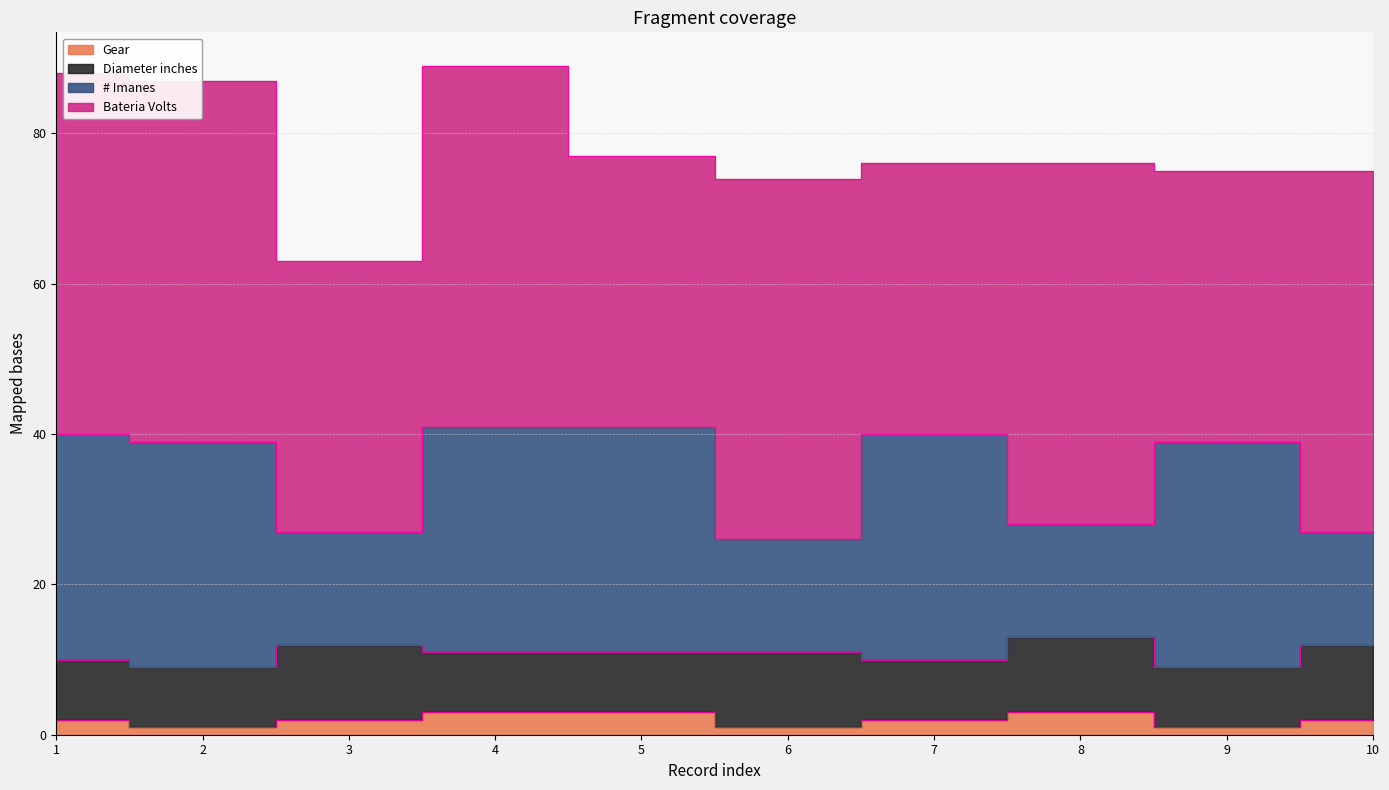

What is the approximate value of Gear at 8?

3